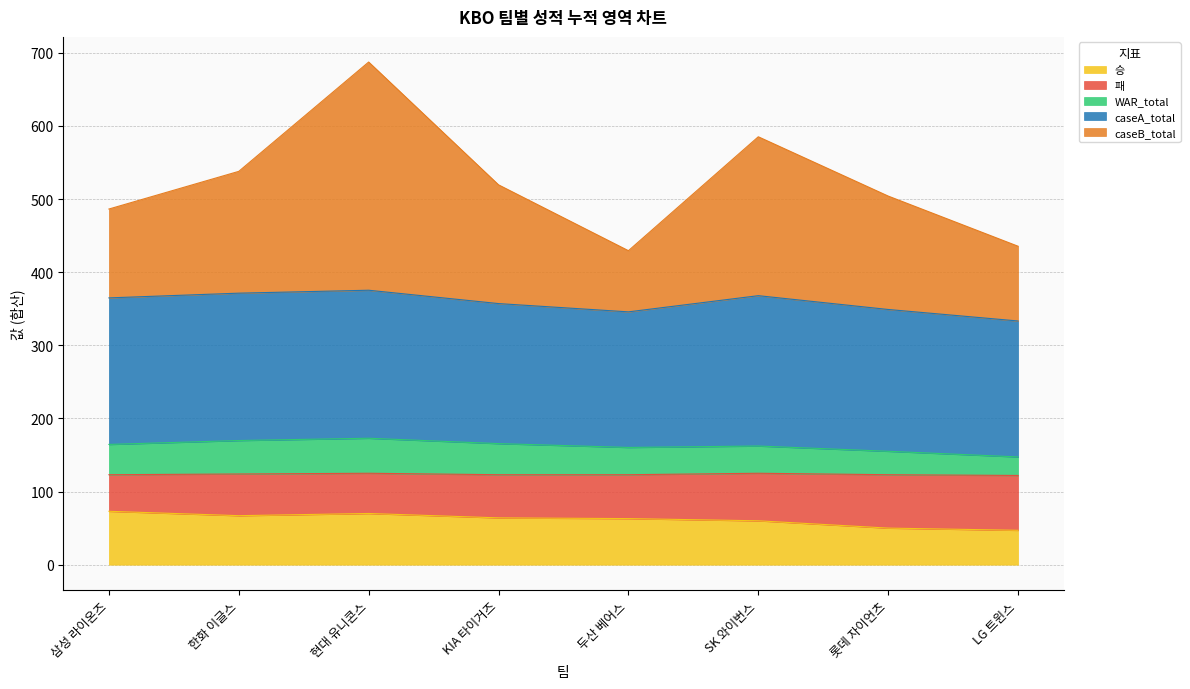

Where is caseB_total nearest to the value 558?

한화 이글스